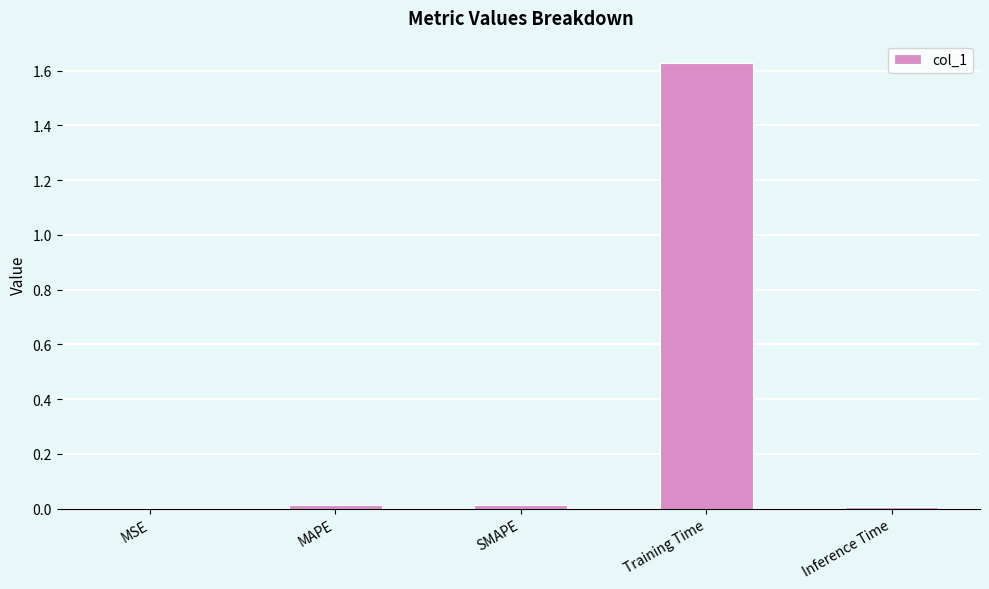

At which category does the chart reach its peak across all series?

Training Time